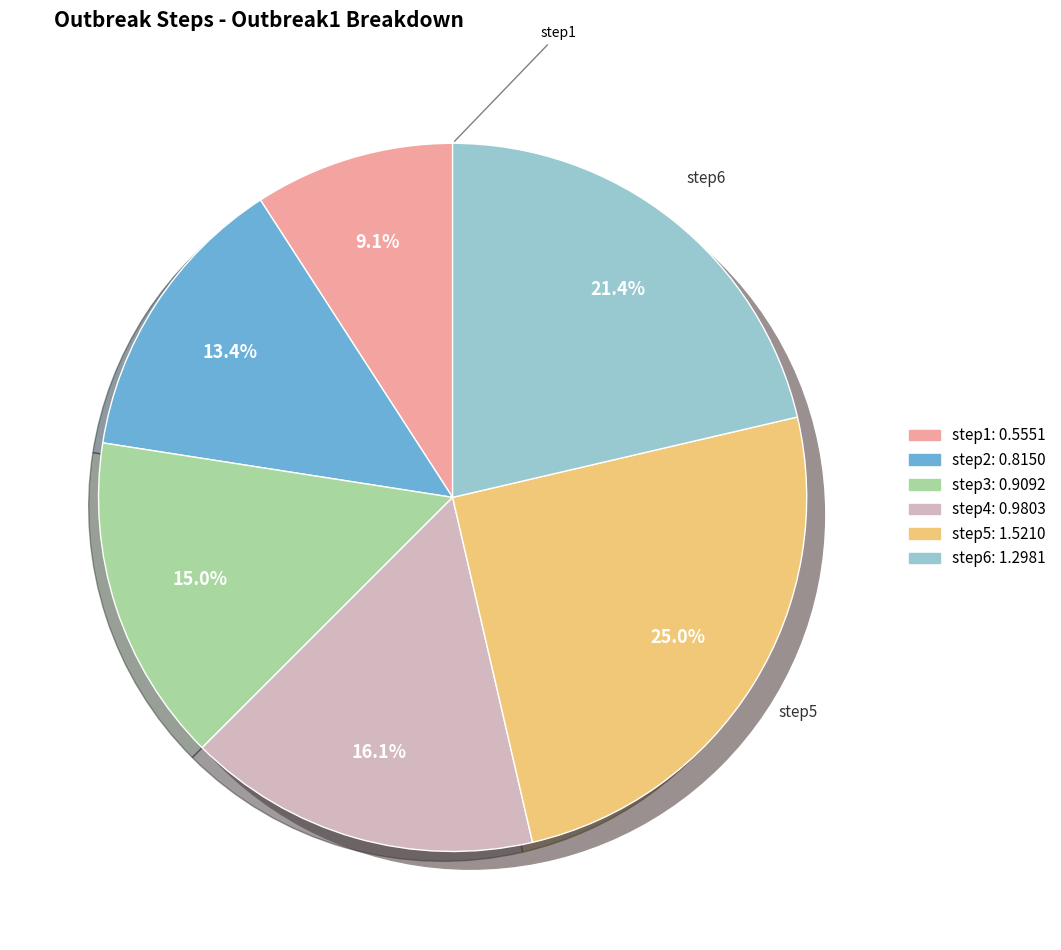

Is there a majority slice in this chart?

No